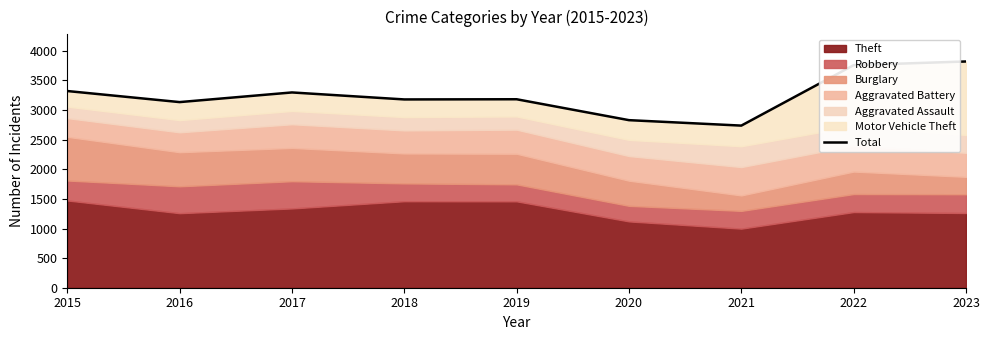

What is the value of the 7th point from the left?

2738